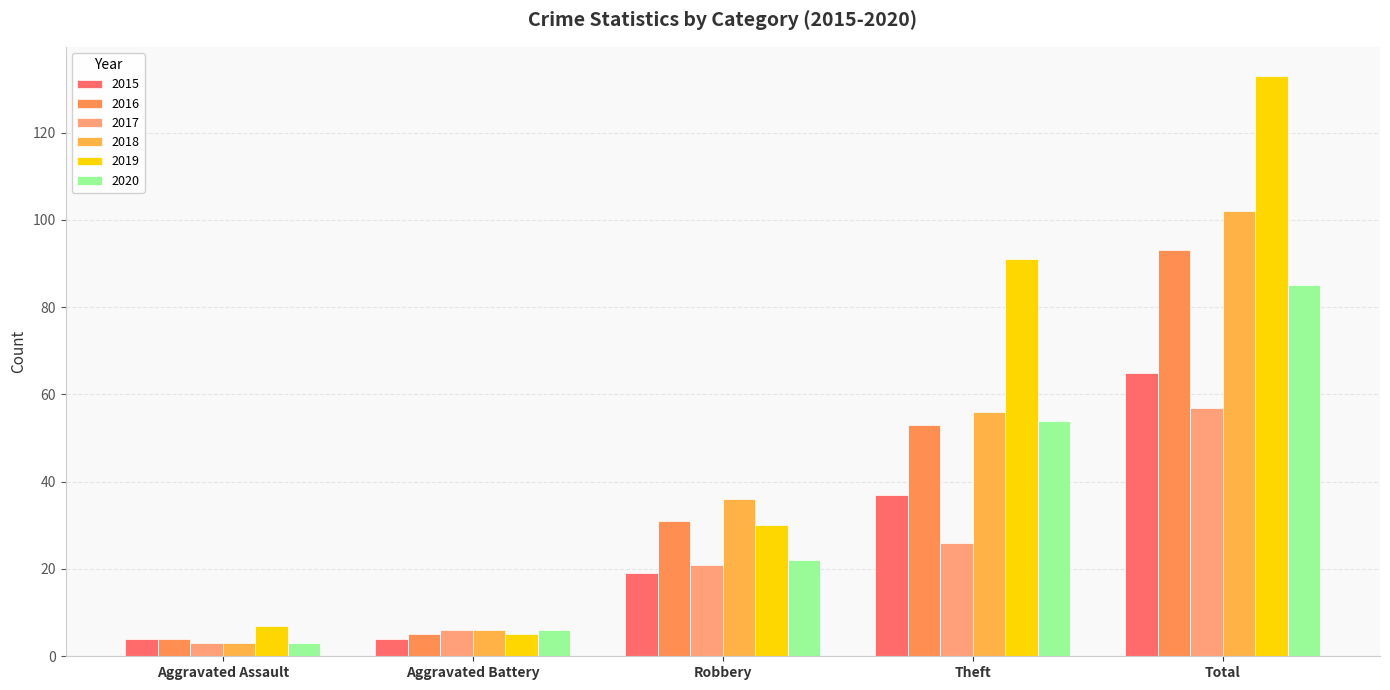

What is the average value of the 2016 series?

37